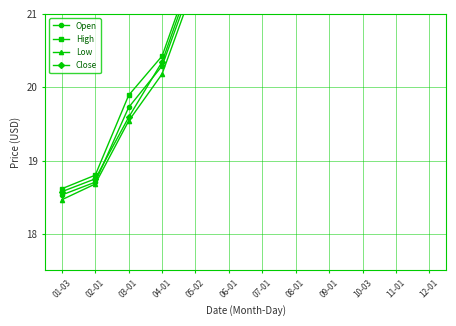

What position from the left is 10-03?

10